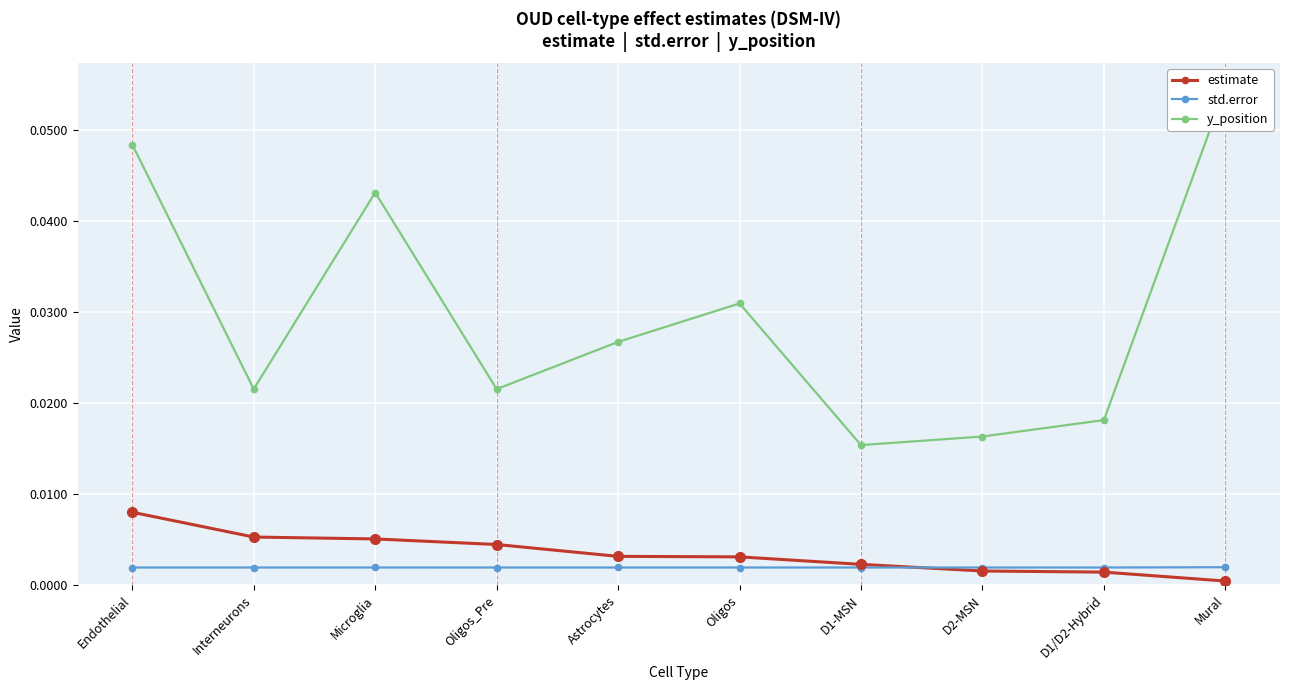

Count the number of categories in the chart.

10